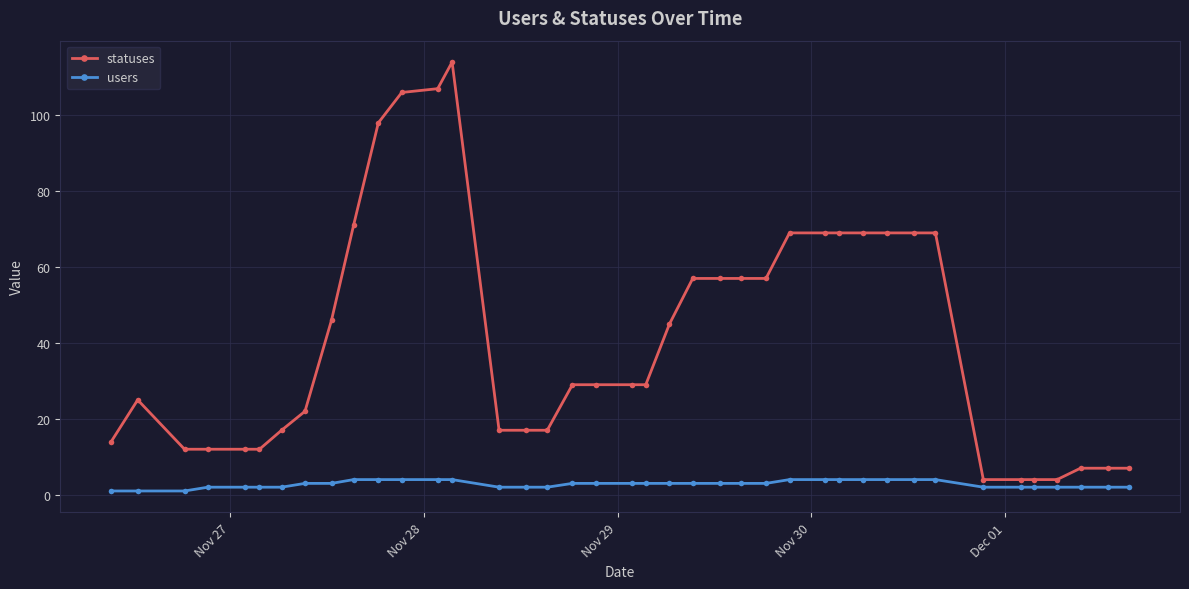

Which series has the widest spread of values?

statuses